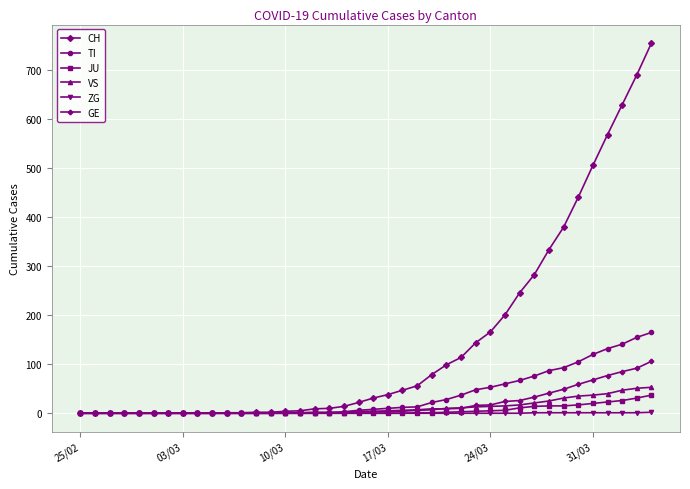

Which series has the largest total across all categories?

CH